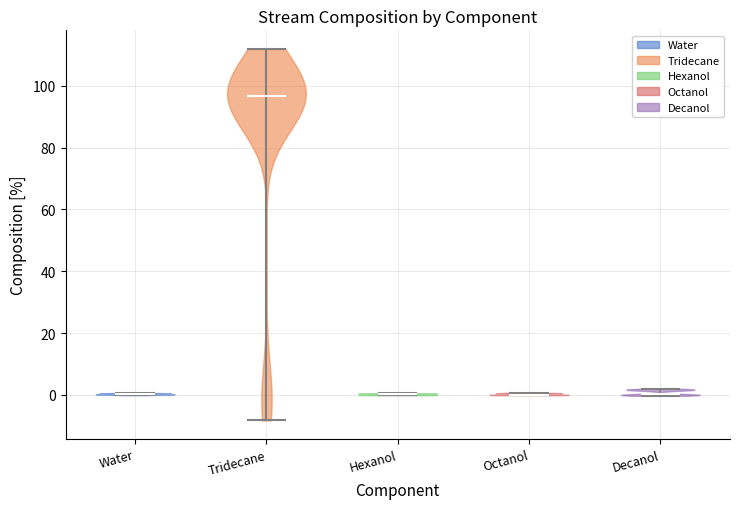

Reading left to right, read every violin against the y-axis: where its median line is, and the lowest and highest points it reaches. The values are not printed on the chart, so give them approximately, as read against the axis.

Water: median line 0, lowest point 0, highest point 0
Tridecane: median line 96, lowest point -8, highest point 112
Hexanol: median line 0, lowest point 0, highest point 0
Octanol: median line 0, lowest point 0, highest point 0
Decanol: median line 0, lowest point 0, highest point 2